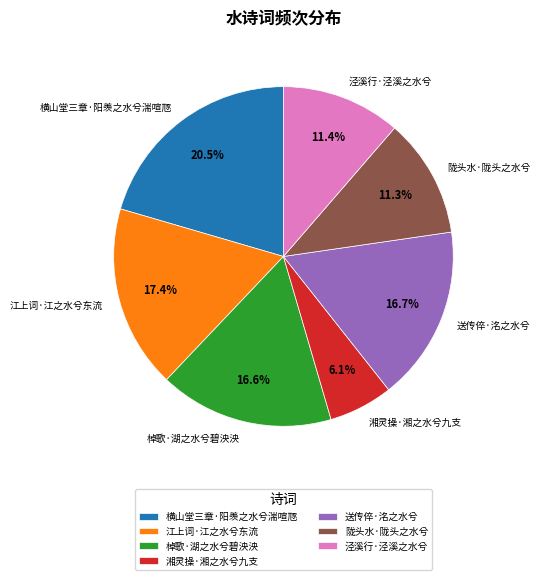

Does any single category account for the majority?

No